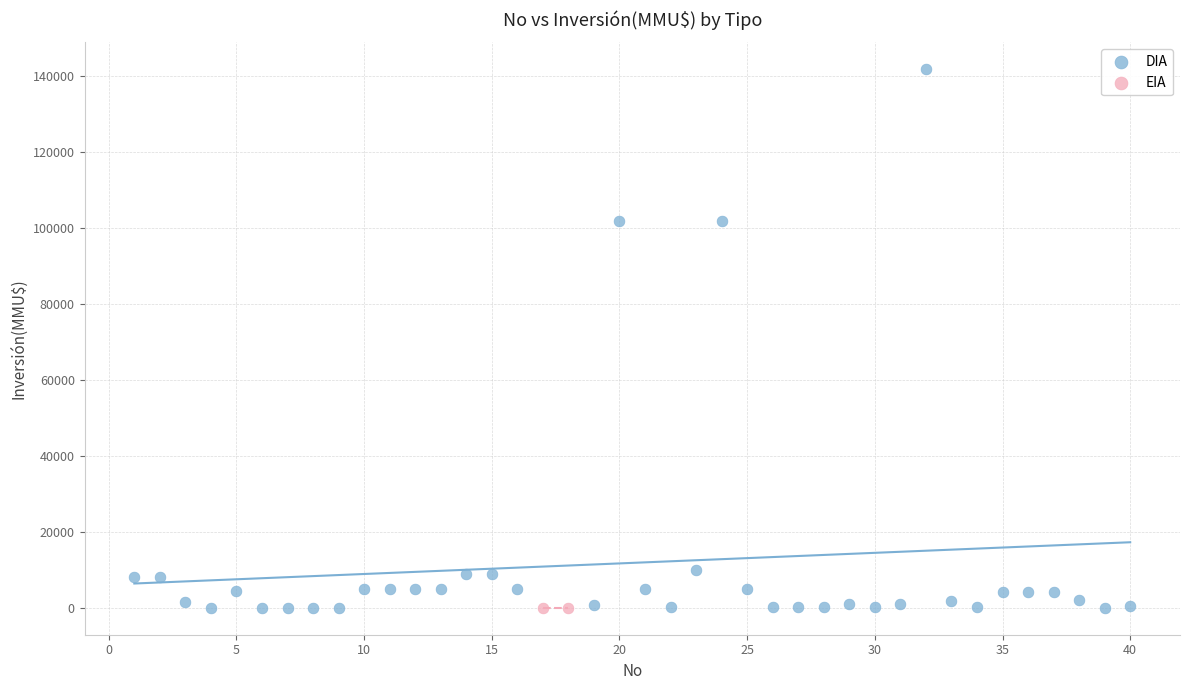

What are all the series names shown in the legend?

DIA, EIA